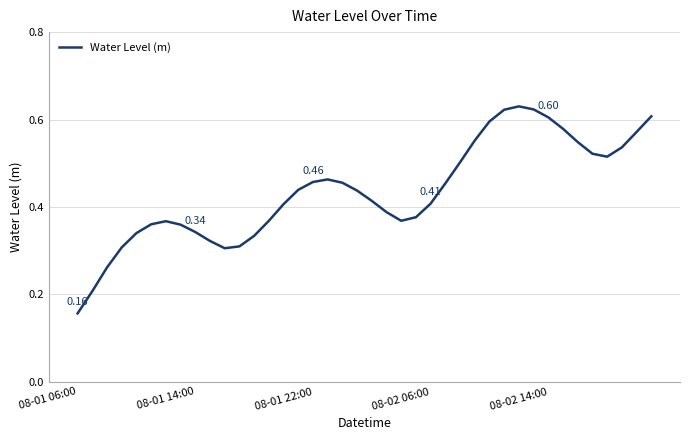

How many lines are shown in the chart?

1